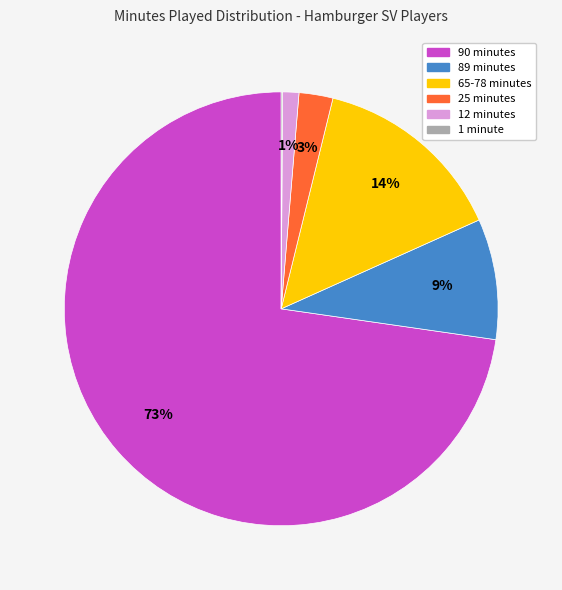

To the nearest percent, what is the average slice percentage?

17%